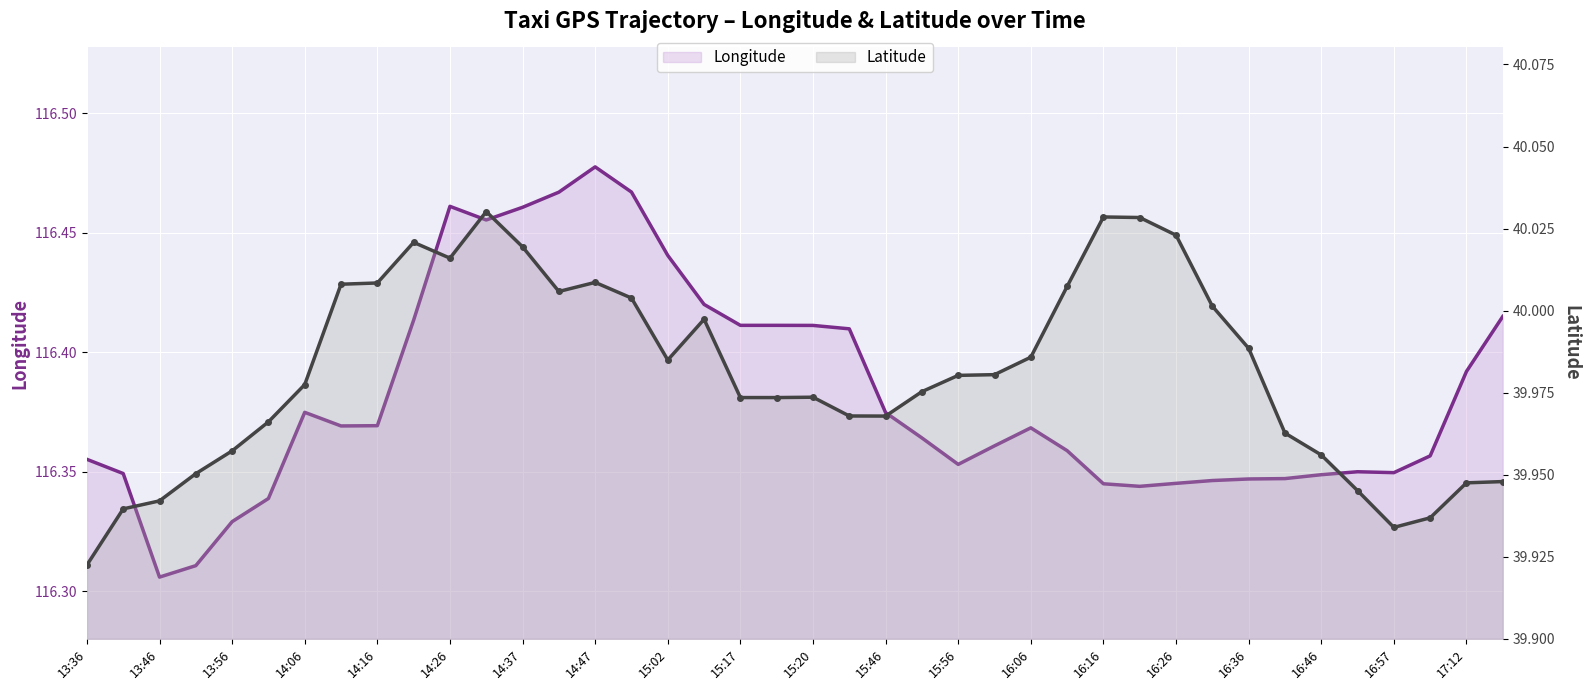

What is the spread (max minus min) of values at 14:37?

76.4